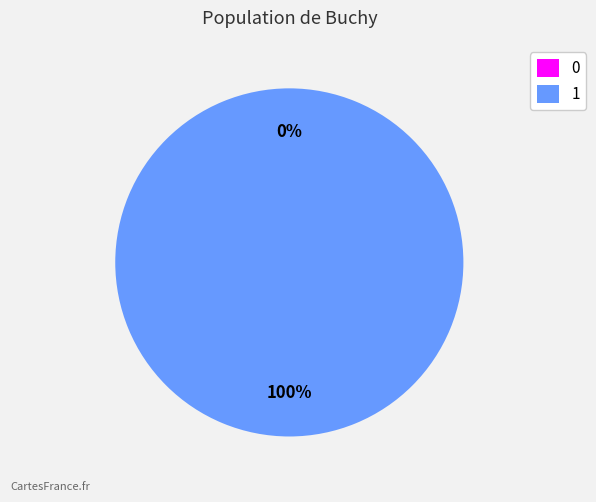

To the nearest percent, what is the difference between the 1 and 0 slice percentages?

100%